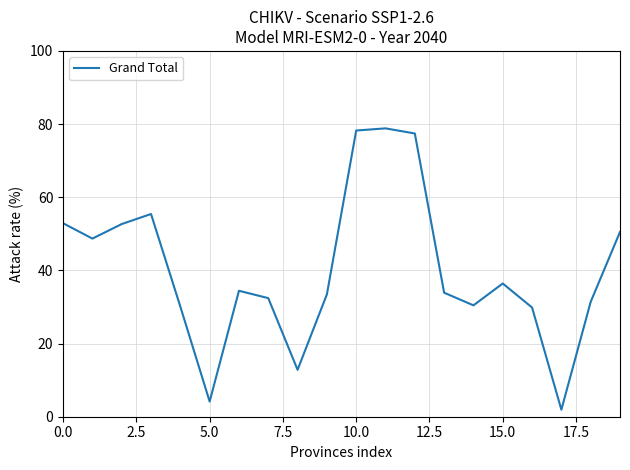

What is the greatest value displayed?

78.8